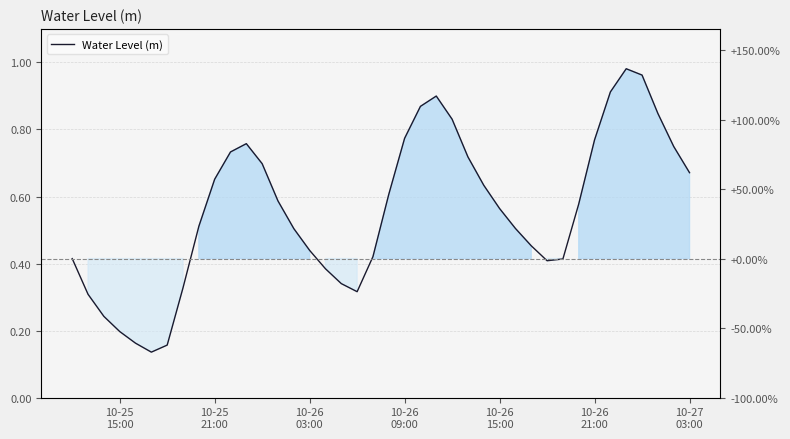

What is the difference between the second highest and minimum values?

0.8